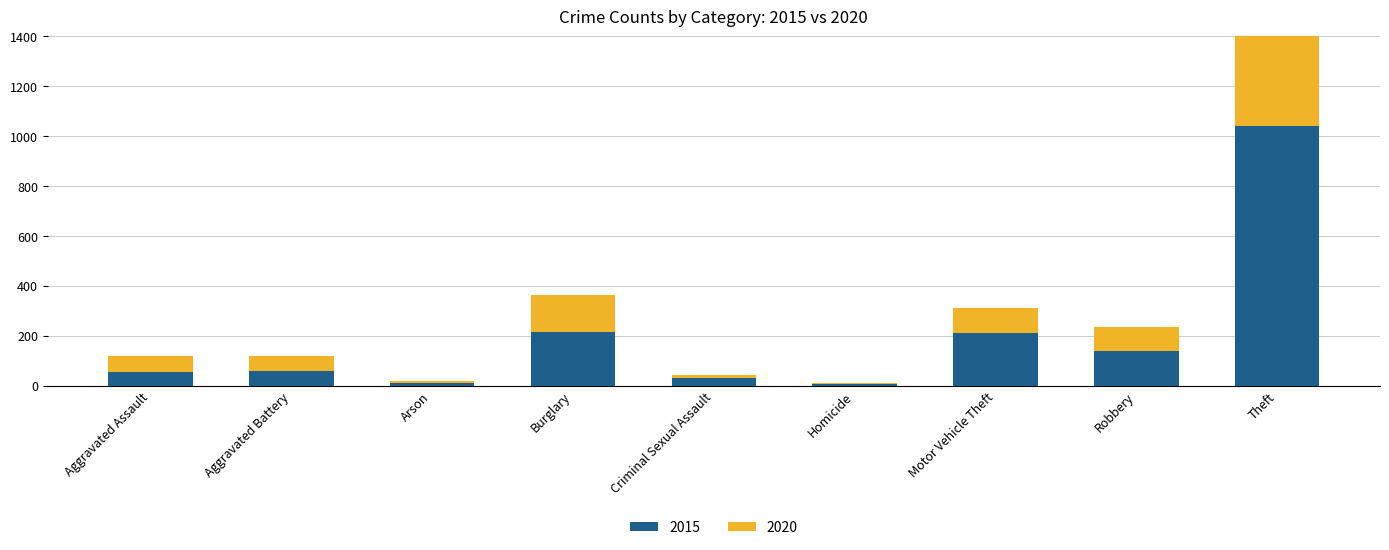

What is the sum of the 2015 values at Aggravated Battery and Arson?

70